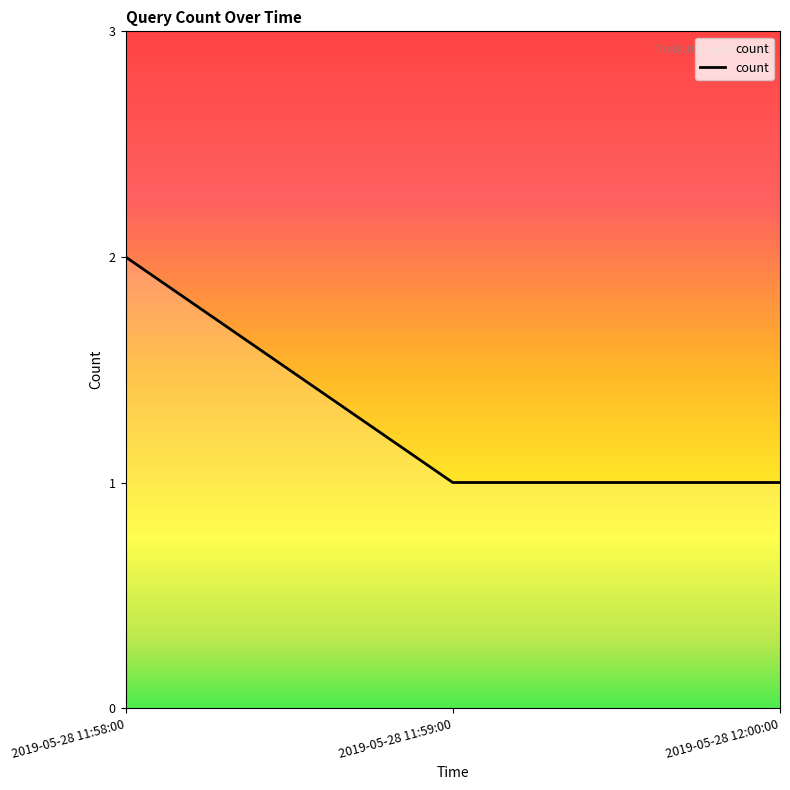

Does the chart display data point markers on the line(s)?

No